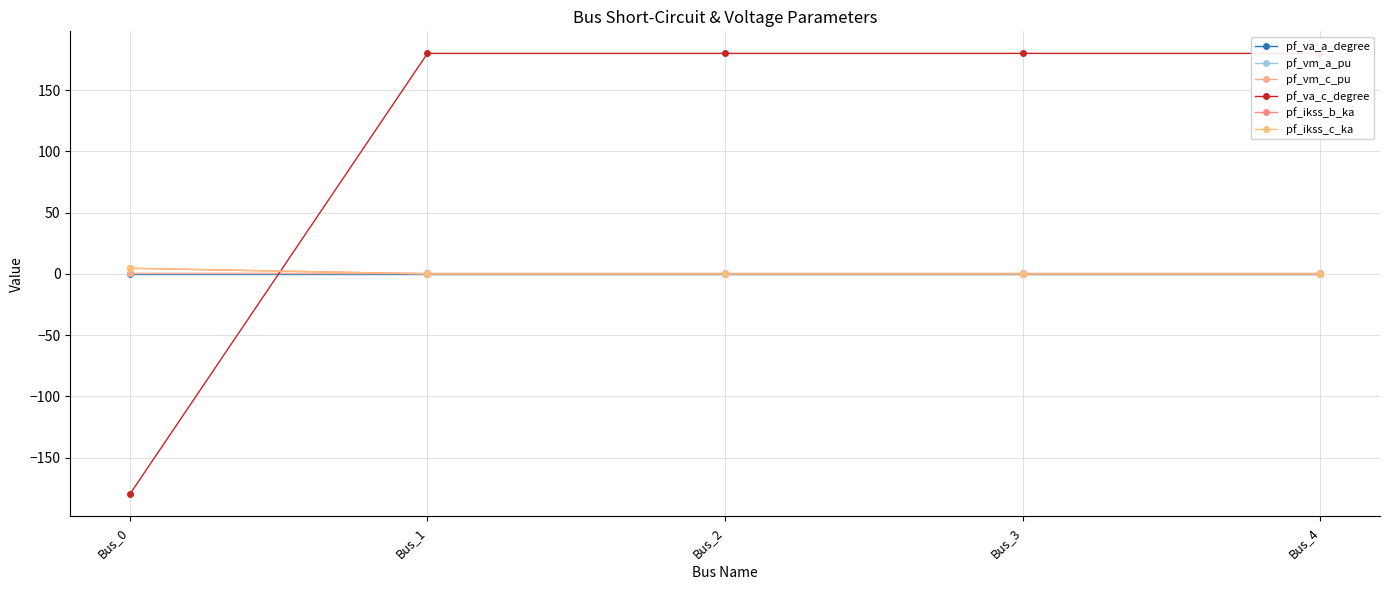

At which category is the sum across all series the highest?

Bus_3